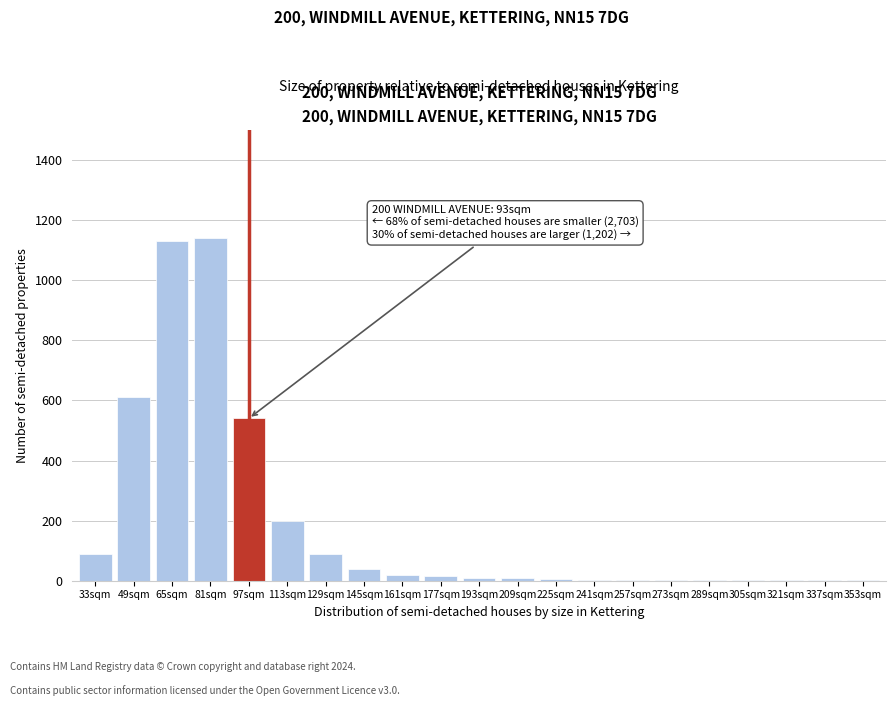

What is the greatest value displayed?

1140